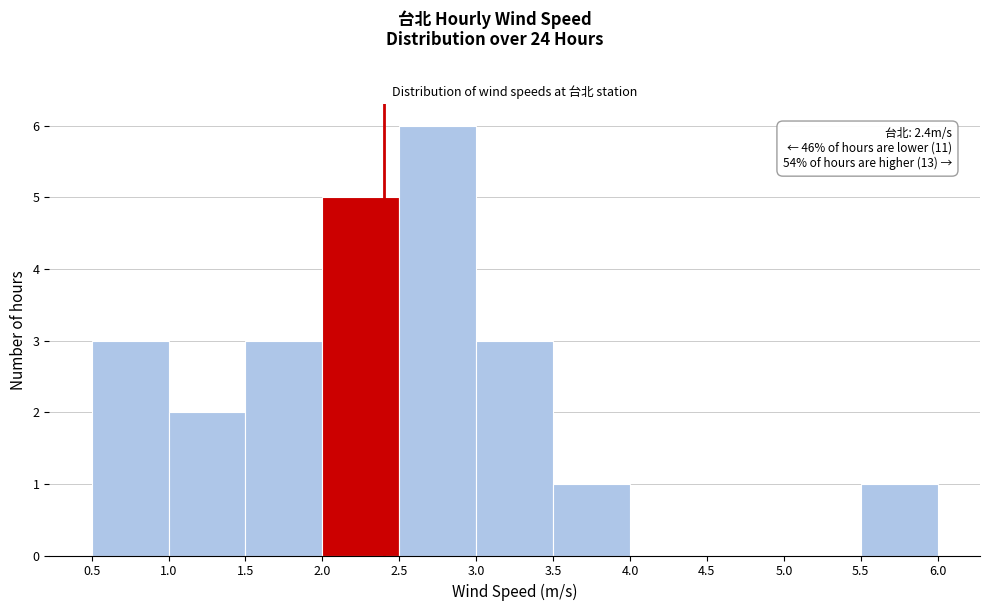

Over which range of the x-axis is the bar tallest?

2.5 to 3.0